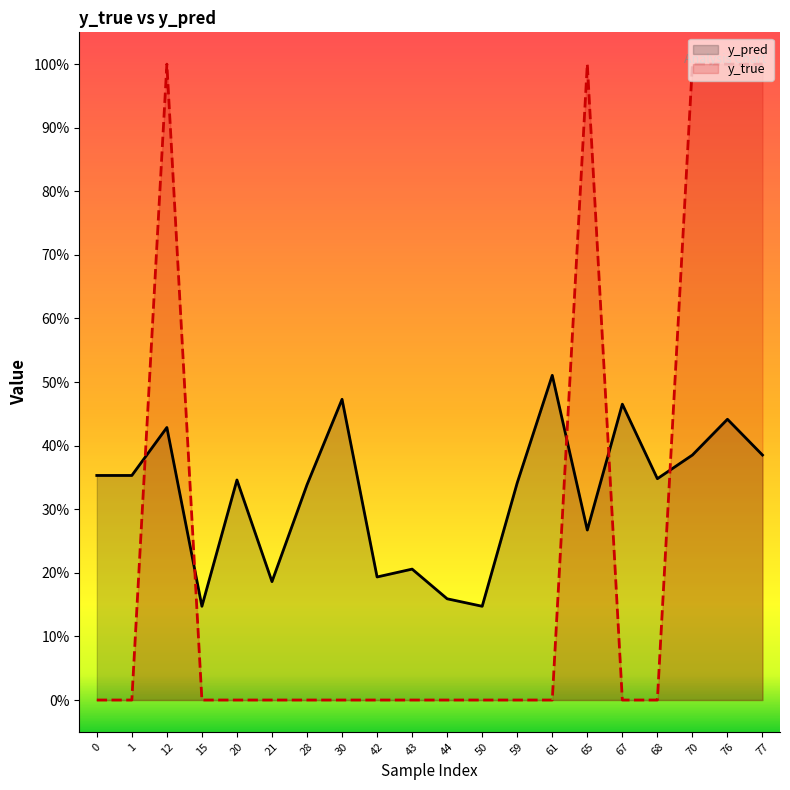

What is the sum of all y_true values?

5.0